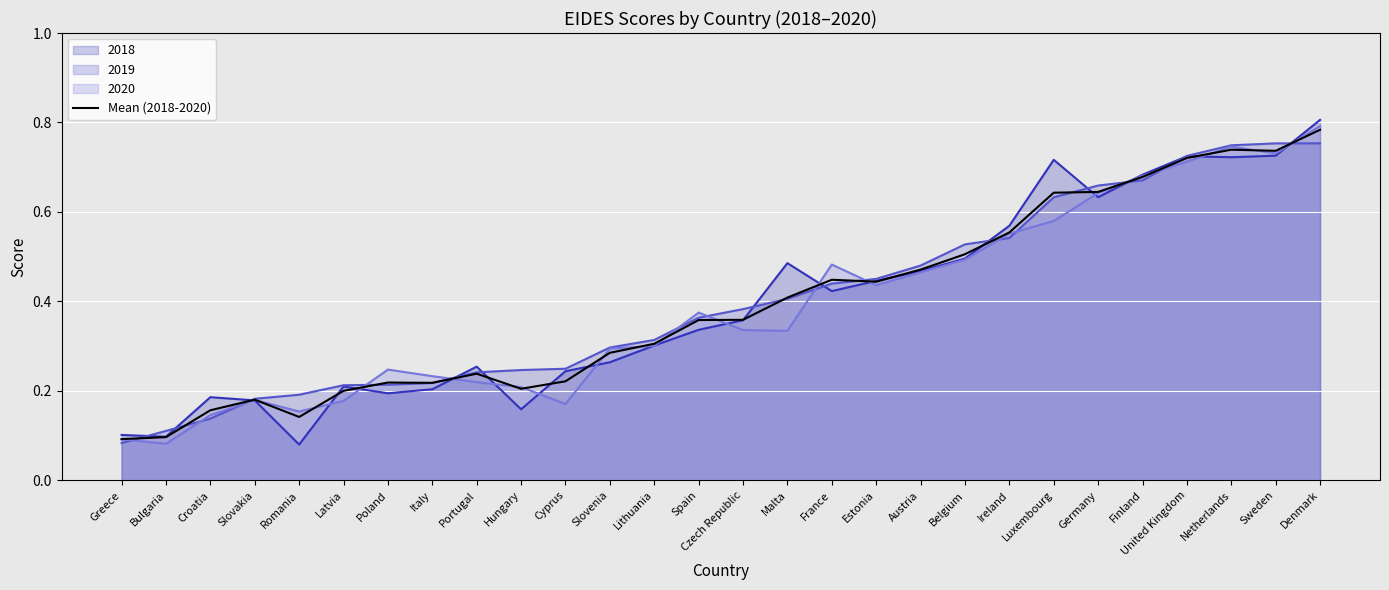

At which category does the data reach its first local valley?

Romania